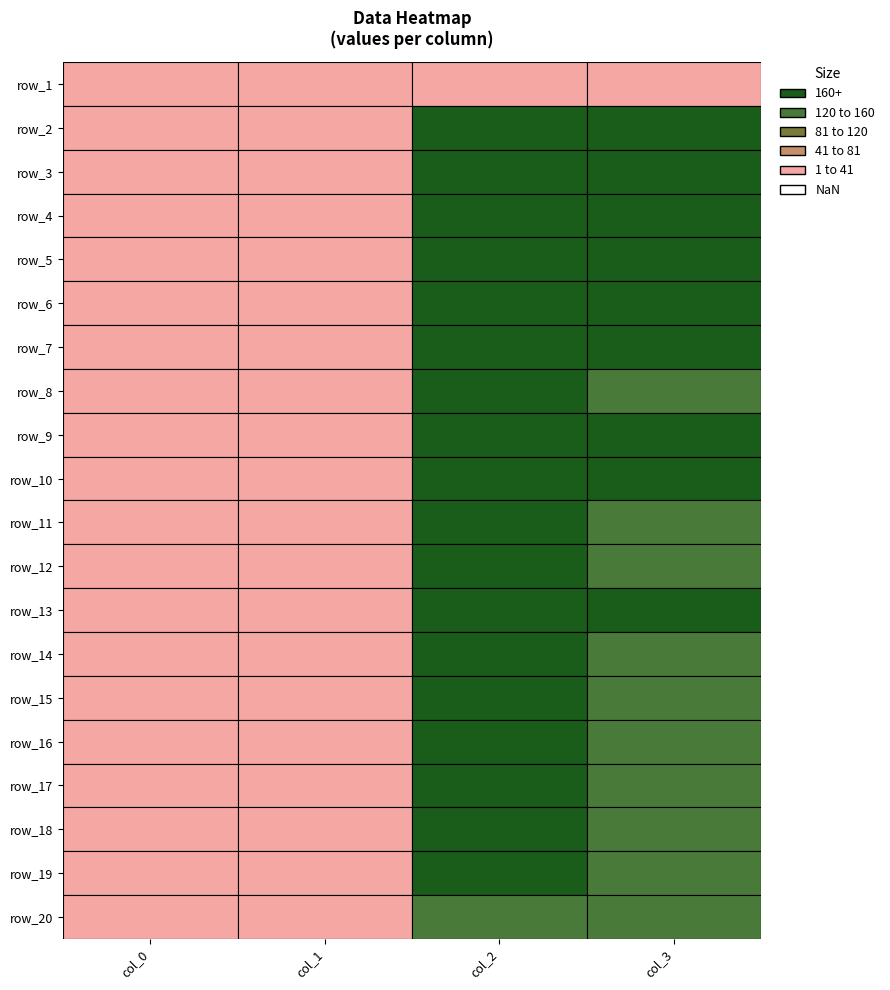

At how many categories does at least one series exceed 1105?

1